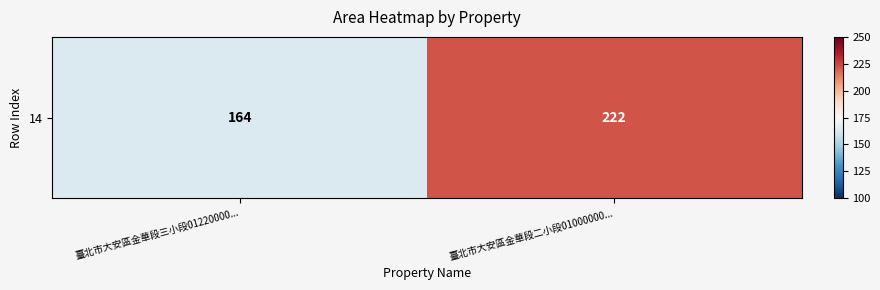

List the labels in order of value, smallest first.

臺北市大安區金華段三小段01220000..., 臺北市大安區金華段二小段01000000...